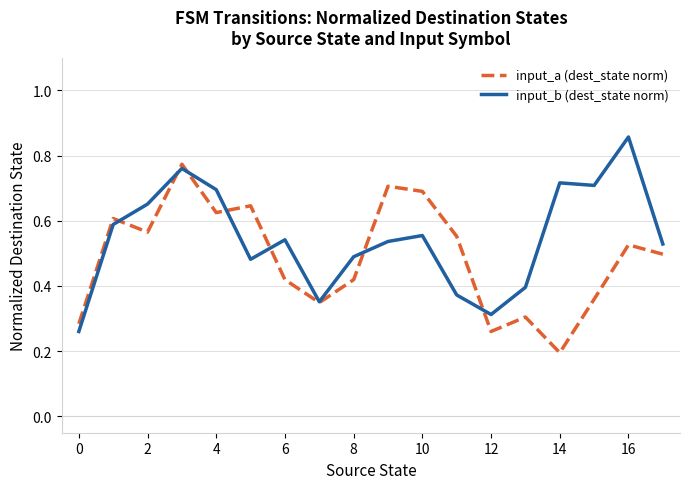

Which series has the largest range (max minus min)?

input_b (dest_state norm)